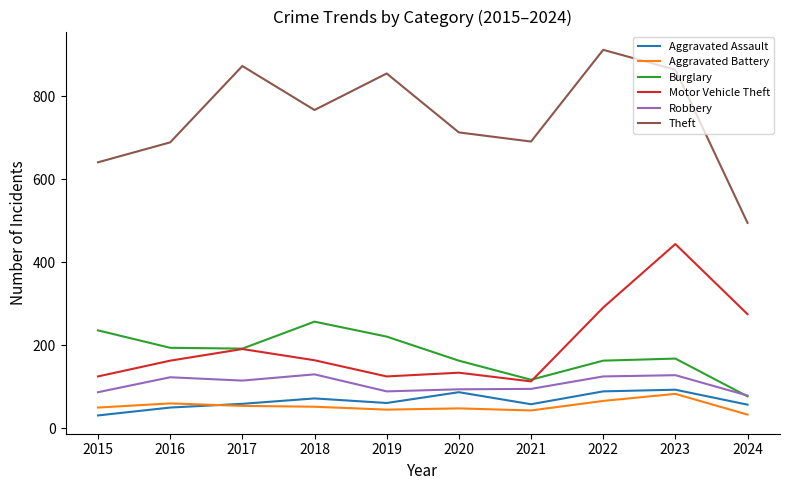

At which label does Motor Vehicle Theft reach its peak?

2023